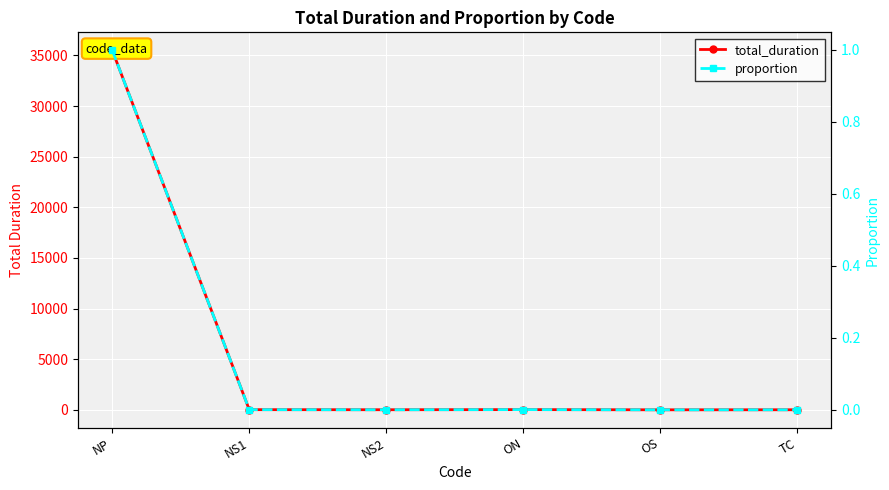

What is the difference between the maximum and minimum values in the proportion series?

1.0